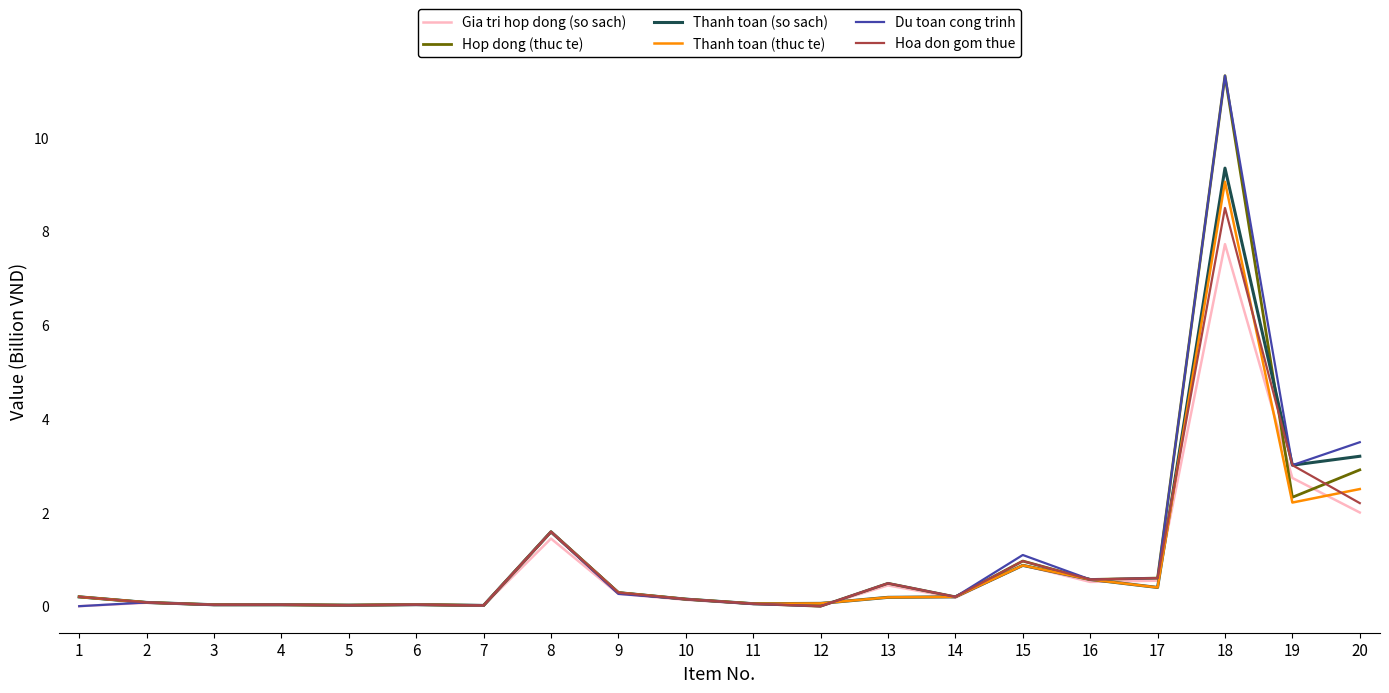

Which series changed the most between 3 and 18?

Du toan cong trinh